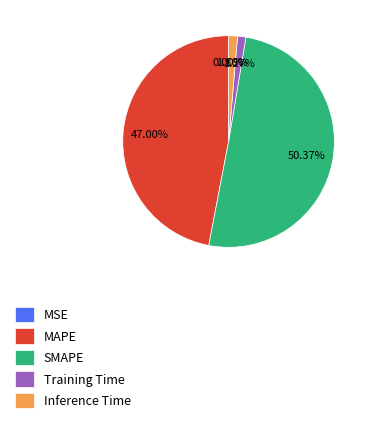

Combined, do SMAPE and Inference Time account for over 50%?

Yes